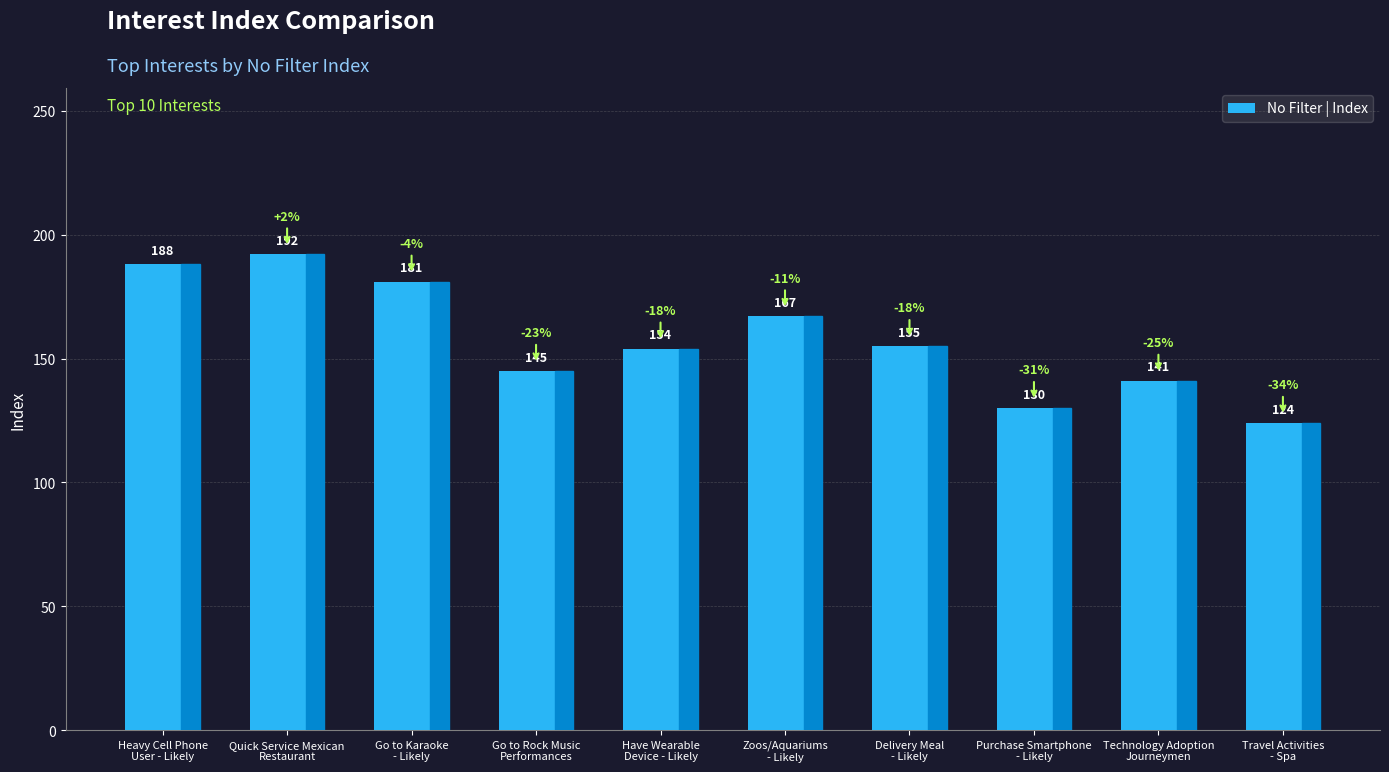

What is the sum of all values?

1577